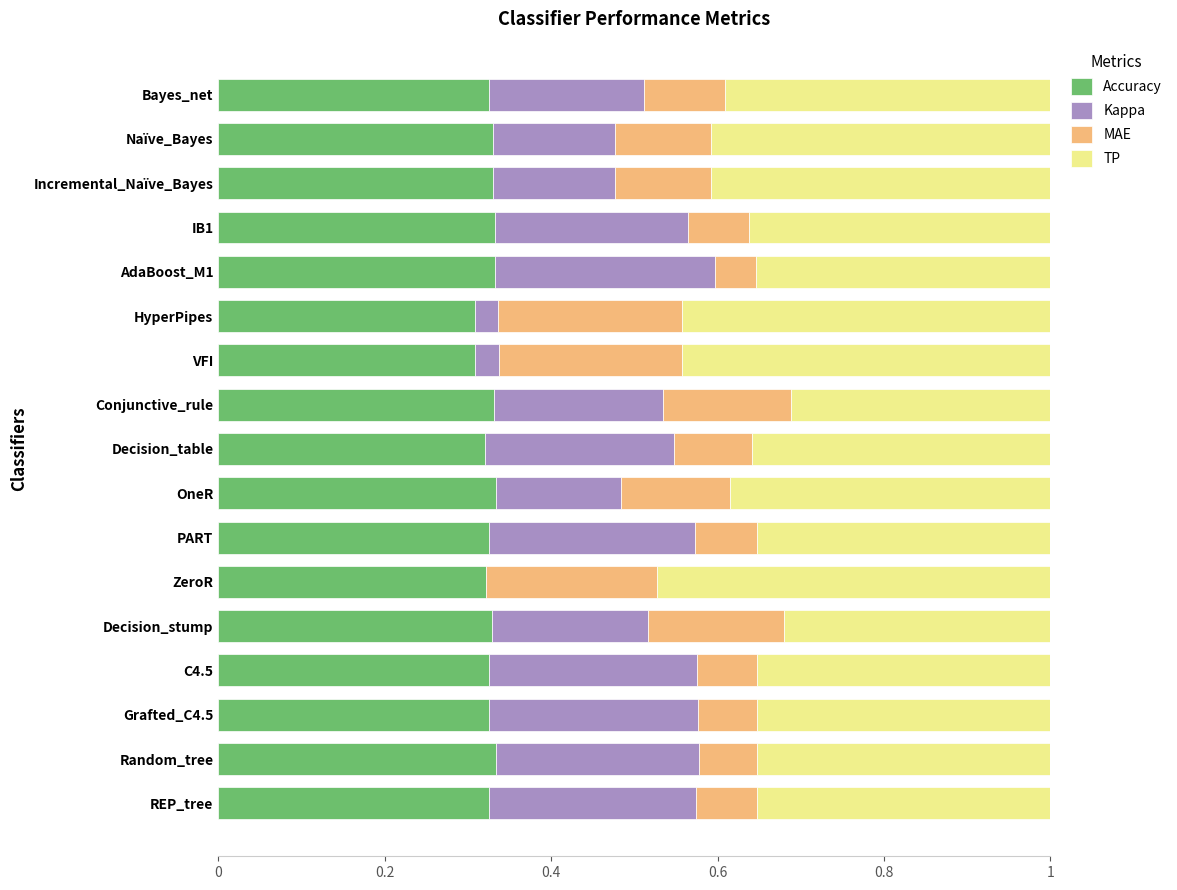

What is the total value across all series at Naïve_Bayes?

1.0